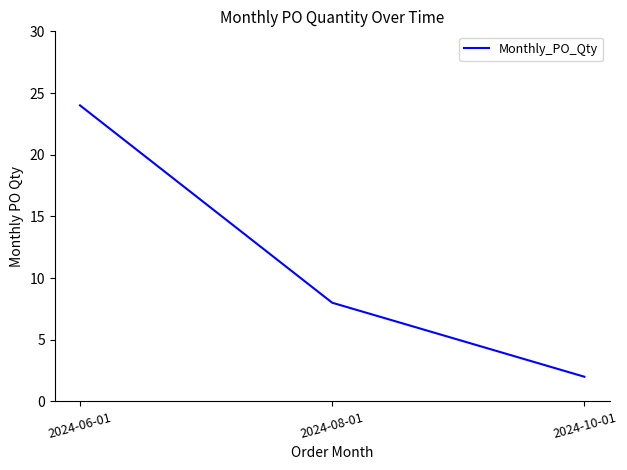

Count the number of categories in the chart.

3